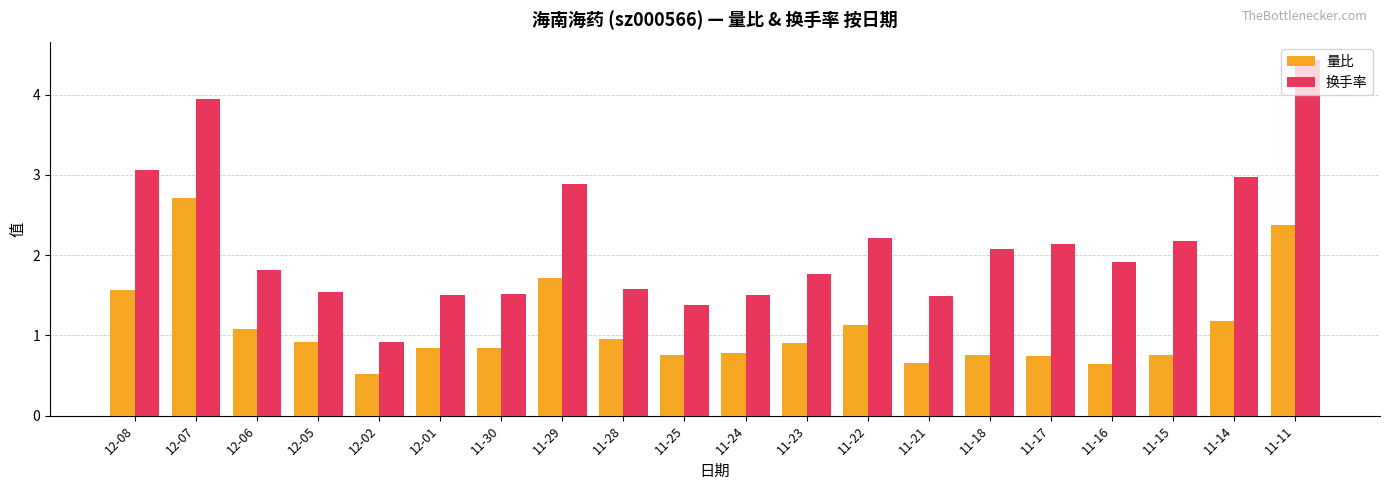

Is it true that 换手率 equals 2.3 at 11-24?

False